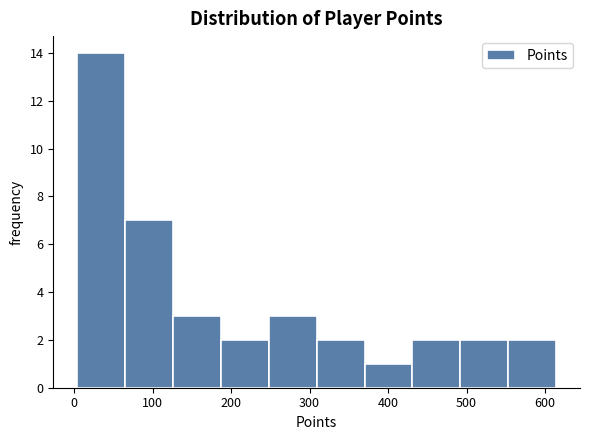

Which range on the x-axis has the tallest bar?

4 to 65